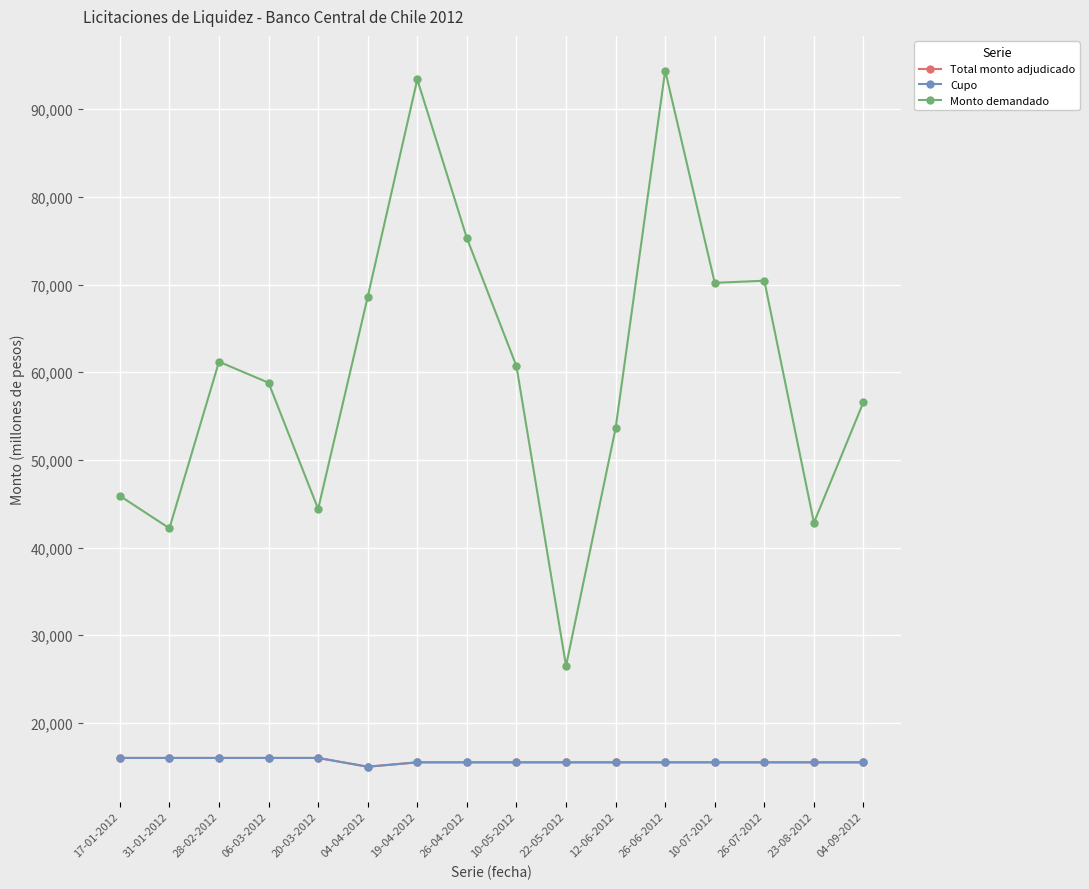

Is this an area chart (filled region under the line)?

No